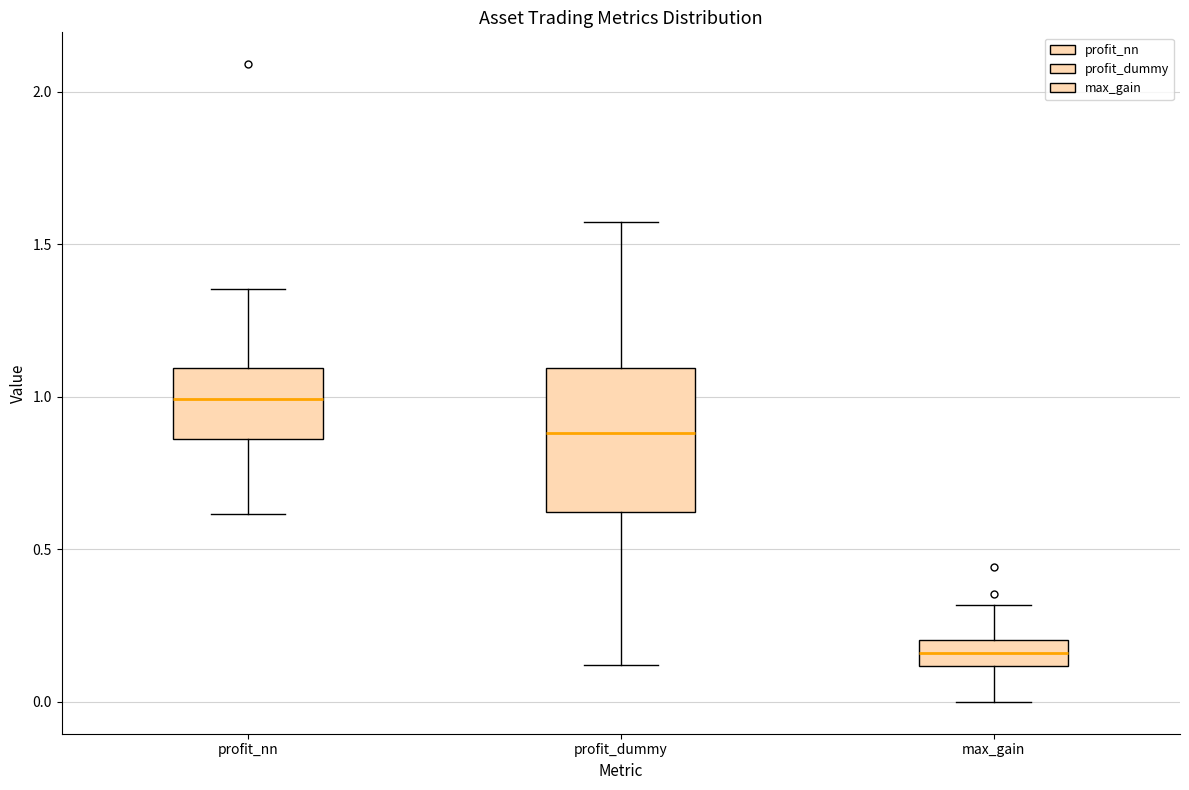

Which box is the tallest, from its lower edge to its upper edge?

profit_dummy